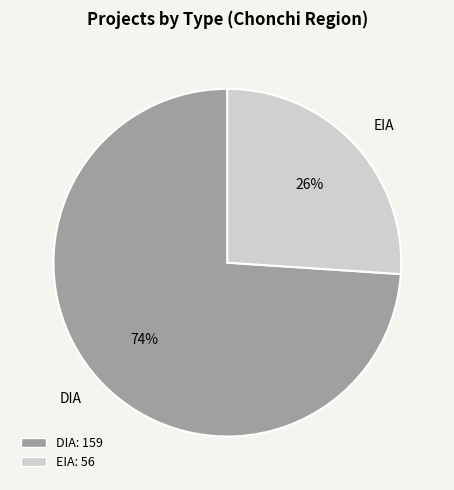

How many segments does this pie chart have?

2